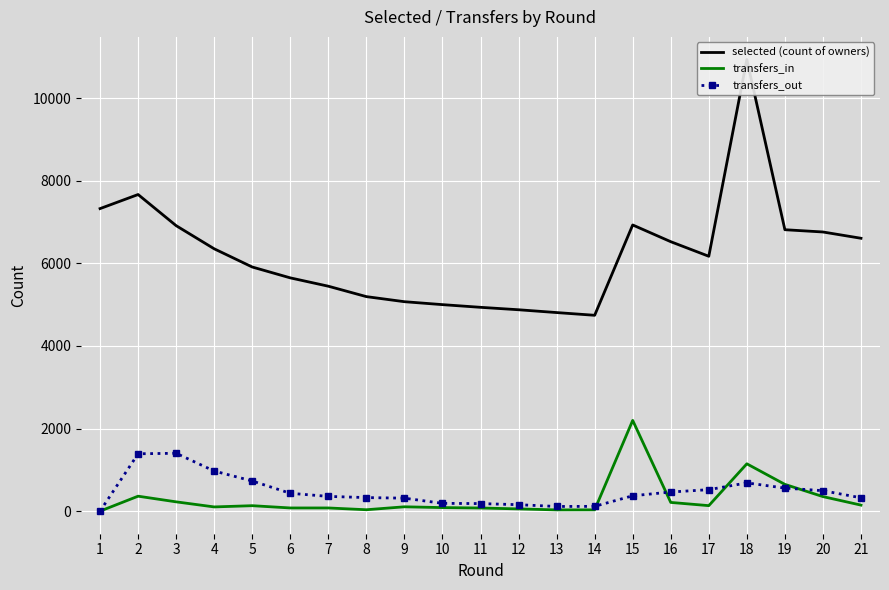

Reading right to left, extract all data points from this chart.

selected (count of owners): 6607	6759	6814	10936	6171	6524	6929	4742	4808	4876	4935	5000	5071	5194	5446	5648	5911	6352	6912	7666	7325
transfers_in: 146	352	648	1146	133	211	2197	31	30	54	76	86	105	34	77	77	132	102	225	362	0
transfers_out: 323	495	558	684	520	463	372	116	113	156	183	189	314	328	357	432	730	971	1401	1389	0